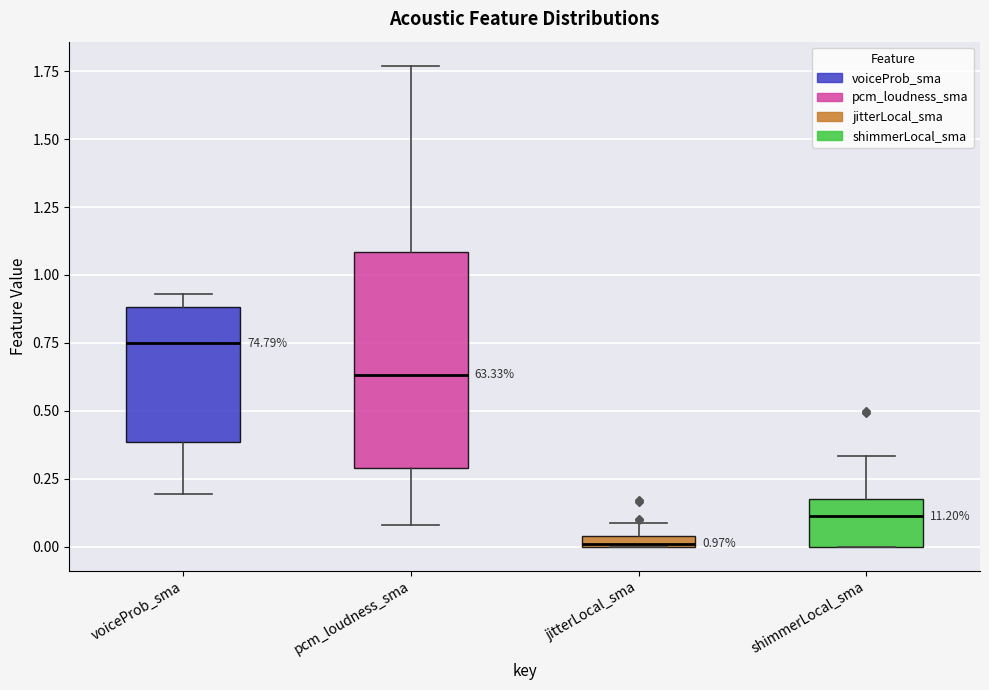

Which box is the tallest, from its lower edge to its upper edge?

pcm_loudness_sma